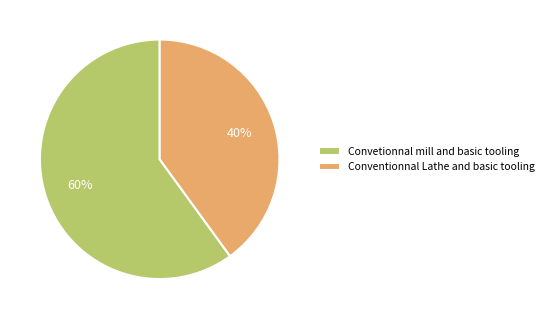

How many segments does this pie chart have?

2